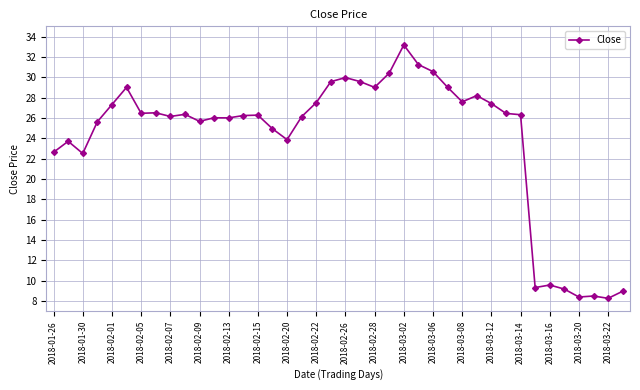

What is the greatest value displayed?

33.2